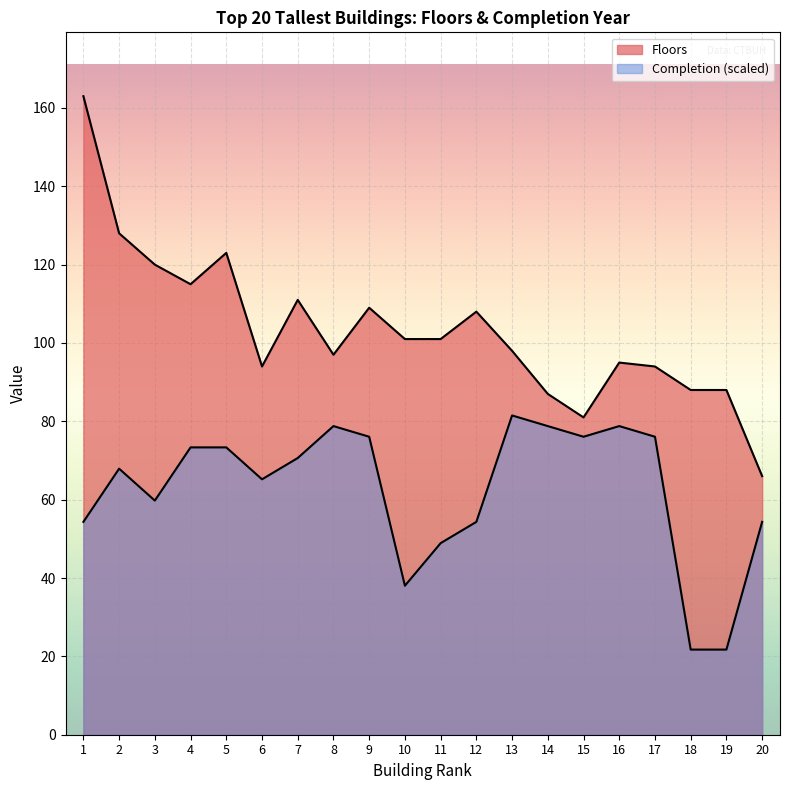

Where is the first local maximum for Completion?

2